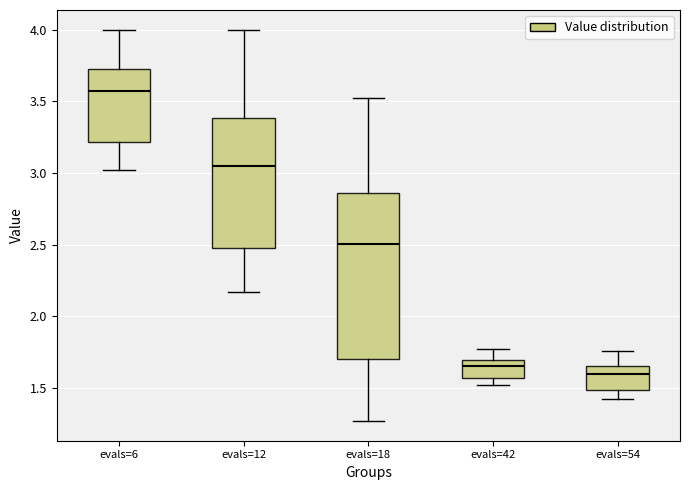

Reading left to right, read every box against the y-axis: the position of its median line, the range the box covers, and the ends of its whiskers. The values are not printed on the chart, so give them approximately, as read against the axis.

evals=6: median 3.55, box 3.20 to 3.70, whiskers 3.00 to 4.00
evals=12: median 3.05, box 2.50 to 3.40, whiskers 2.15 to 4.00
evals=18: median 2.50, box 1.70 to 2.85, whiskers 1.25 to 3.55
evals=42: median 1.65, box 1.55 to 1.70, whiskers 1.50 to 1.75
evals=54: median 1.60, box 1.50 to 1.65, whiskers 1.40 to 1.75